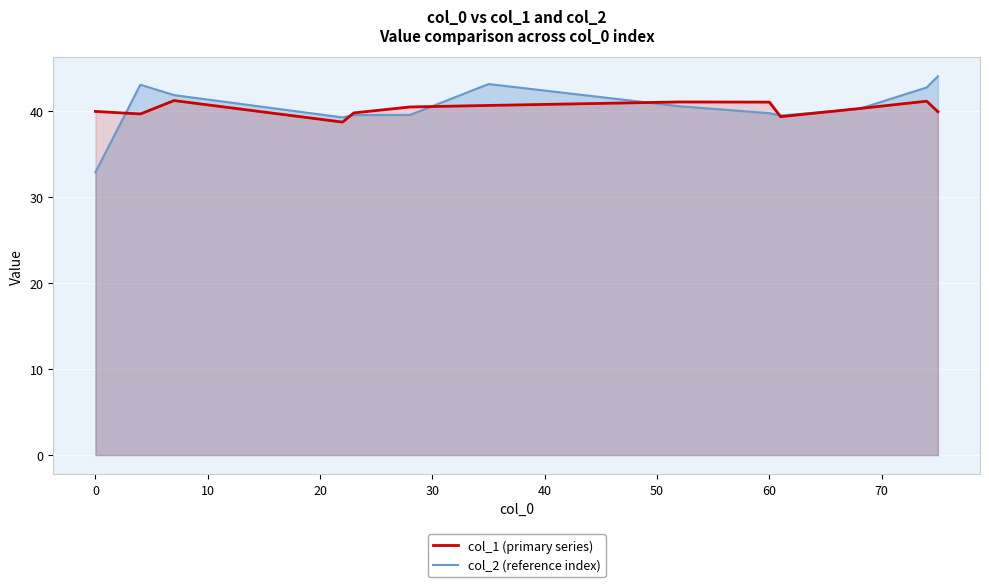

Does the chart display data point markers on the line(s)?

No